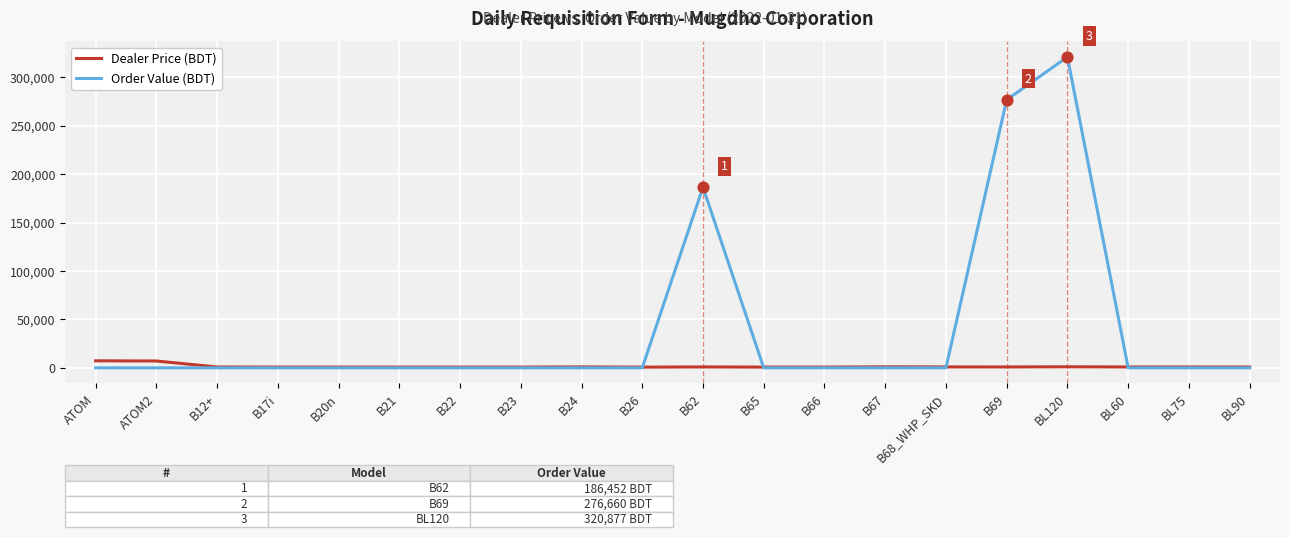

Which series has the largest range (max minus min)?

Order Value (BDT)